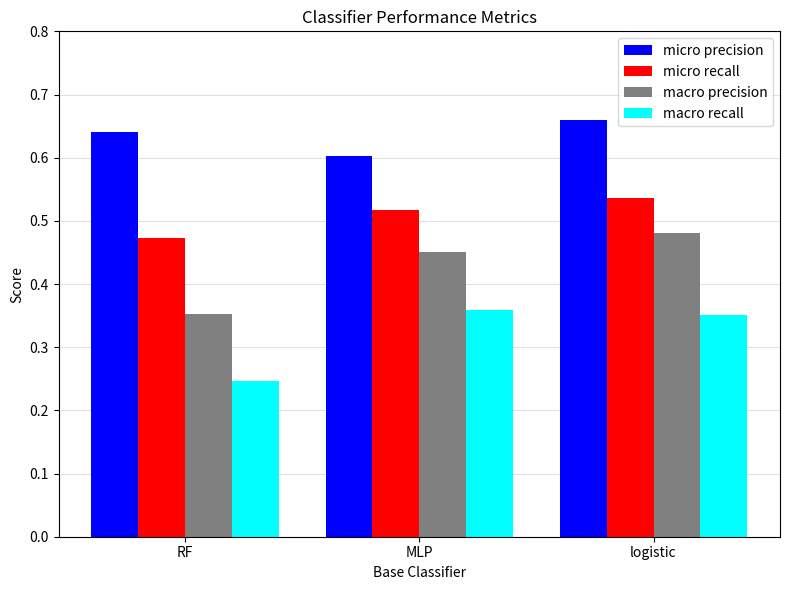

True or false: macro precision has a value of 0.2 at MLP.

False